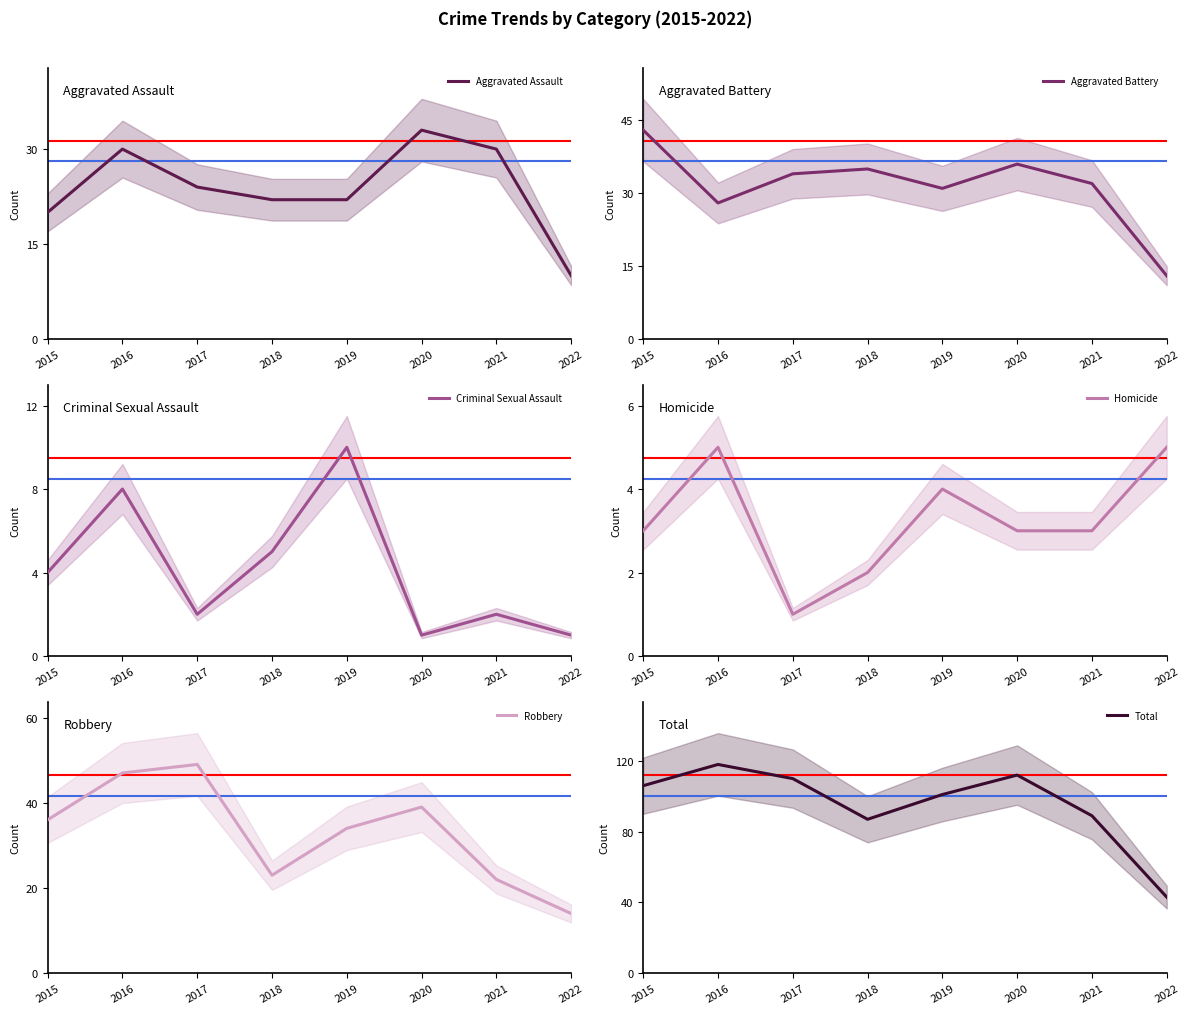

True or false: Total and Homicide cross at least once.

False